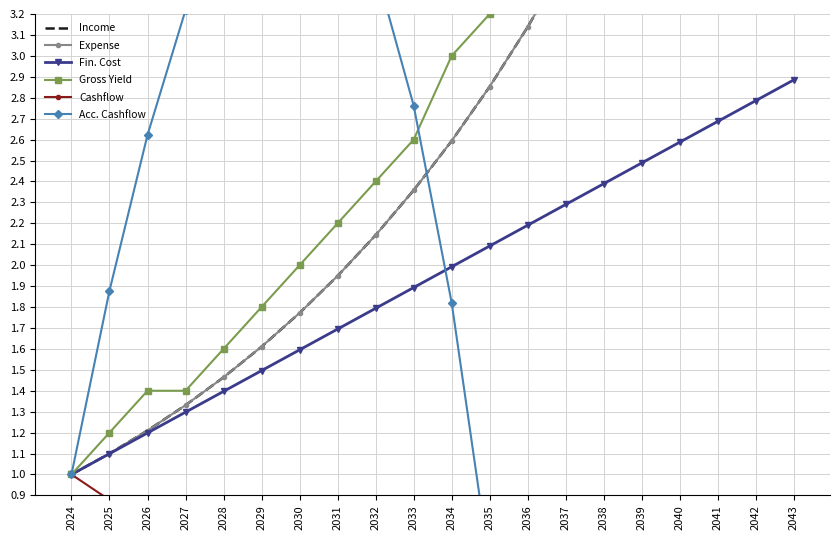

What is the spread (max minus min) of values at 2037?

7.0